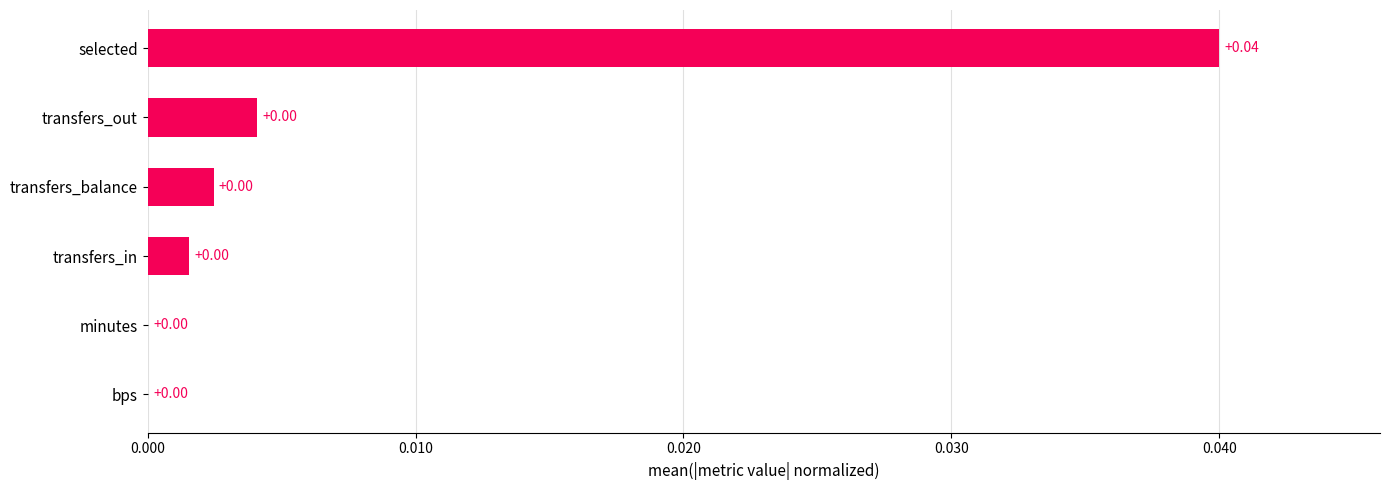

Which category has the highest value across all series?

selected